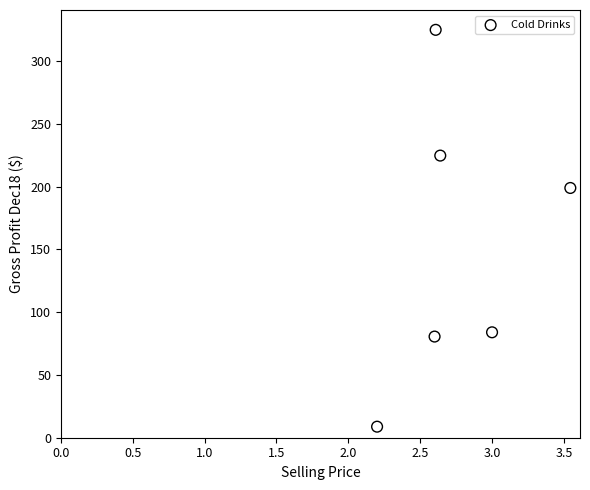

What Y value in the scatter plot is closest to 166?

199.0